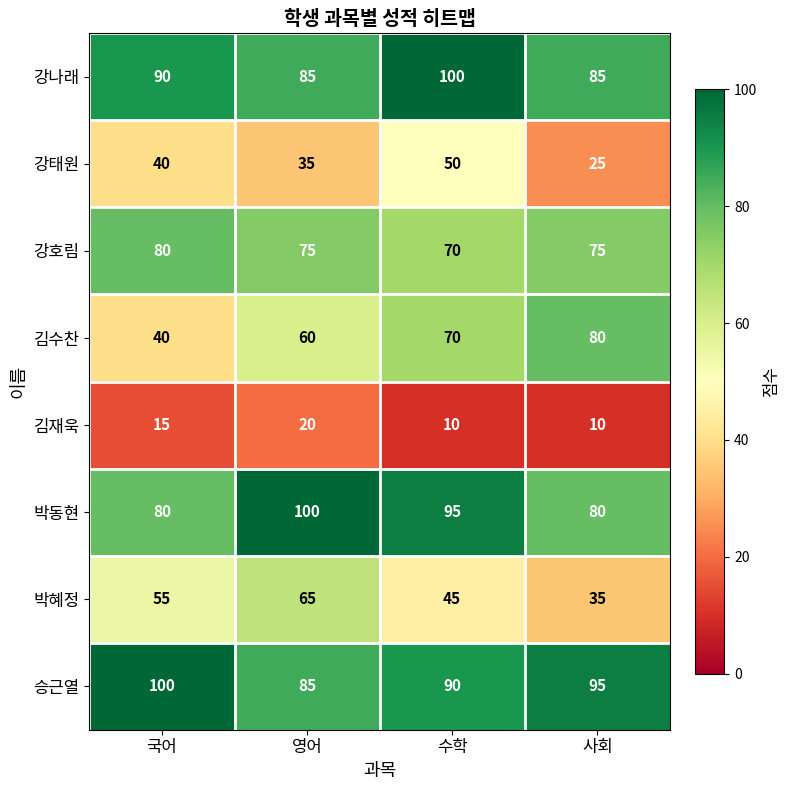

At which label does 강태원 reach its peak?

수학